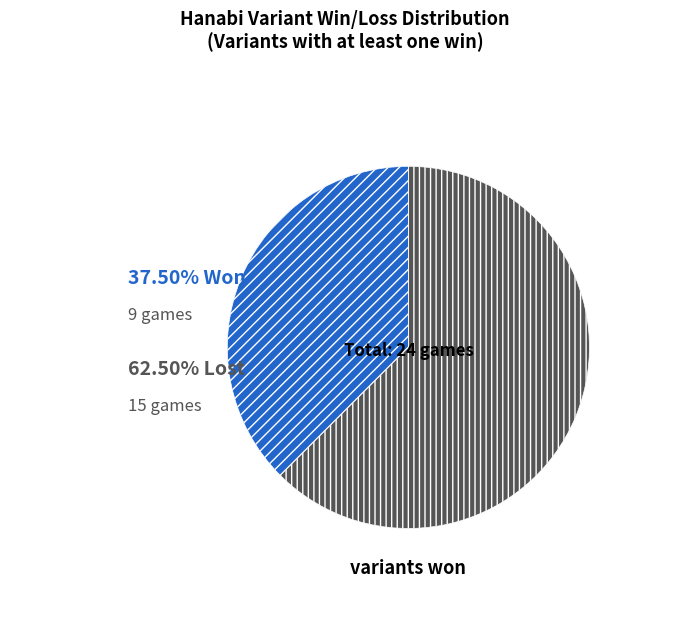

Count the number of slices in the pie.

2